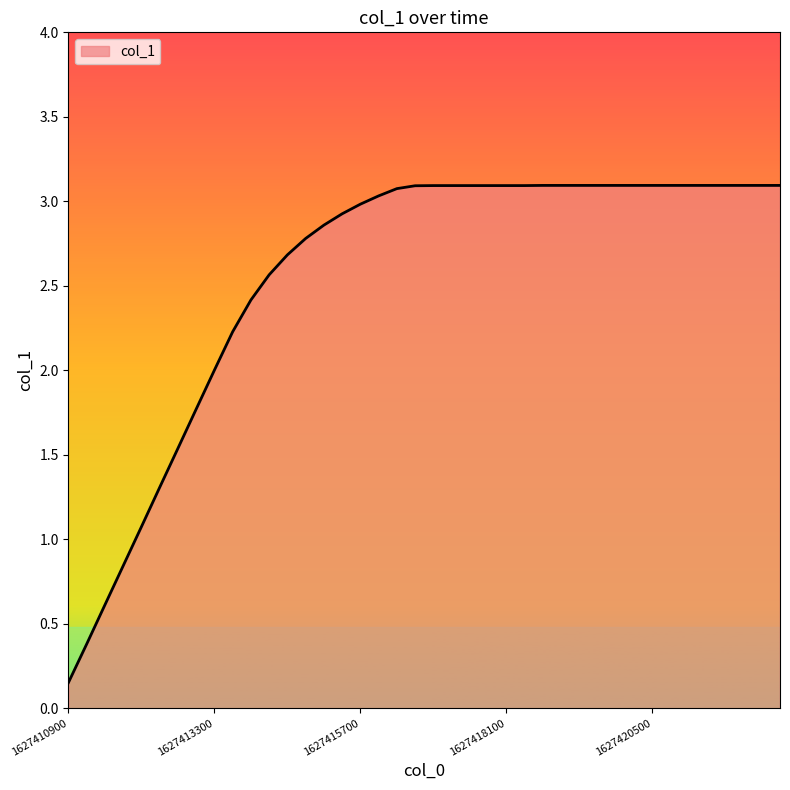

What is the maximum value shown in the chart?

3.1